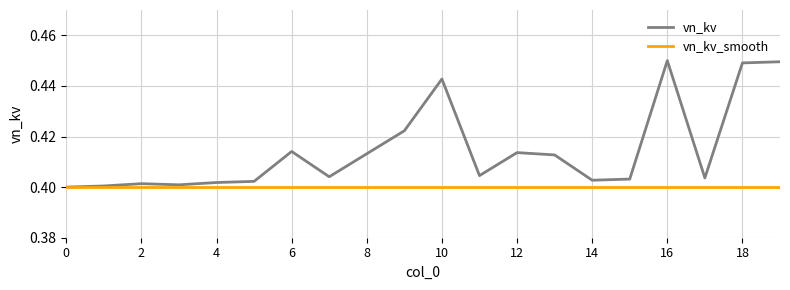

List the series in order of their overall mean, lowest first.

vn_kv_smooth, vn_kv